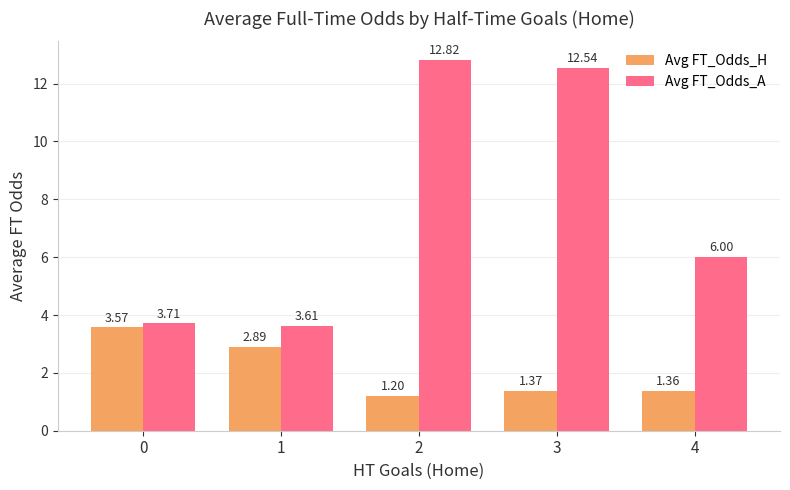

What is the difference between the highest and lowest values at 2?

11.6